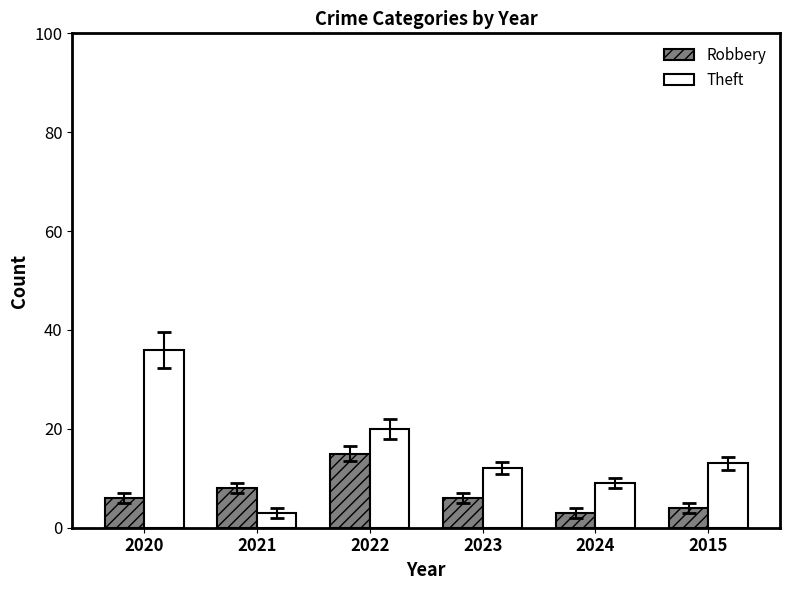

How many bars are there in each group?

2